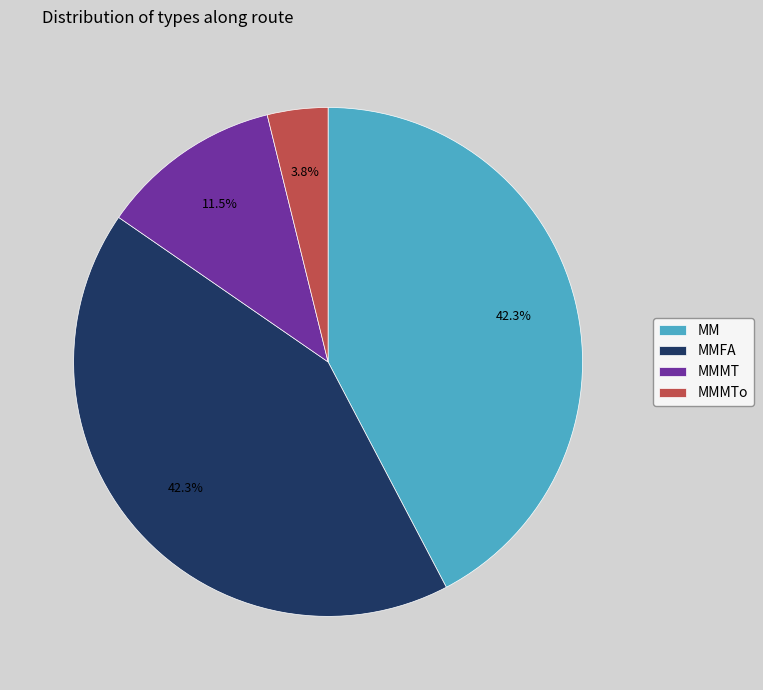

Combined, do MMFA and MMMTo account for over 50%?

No